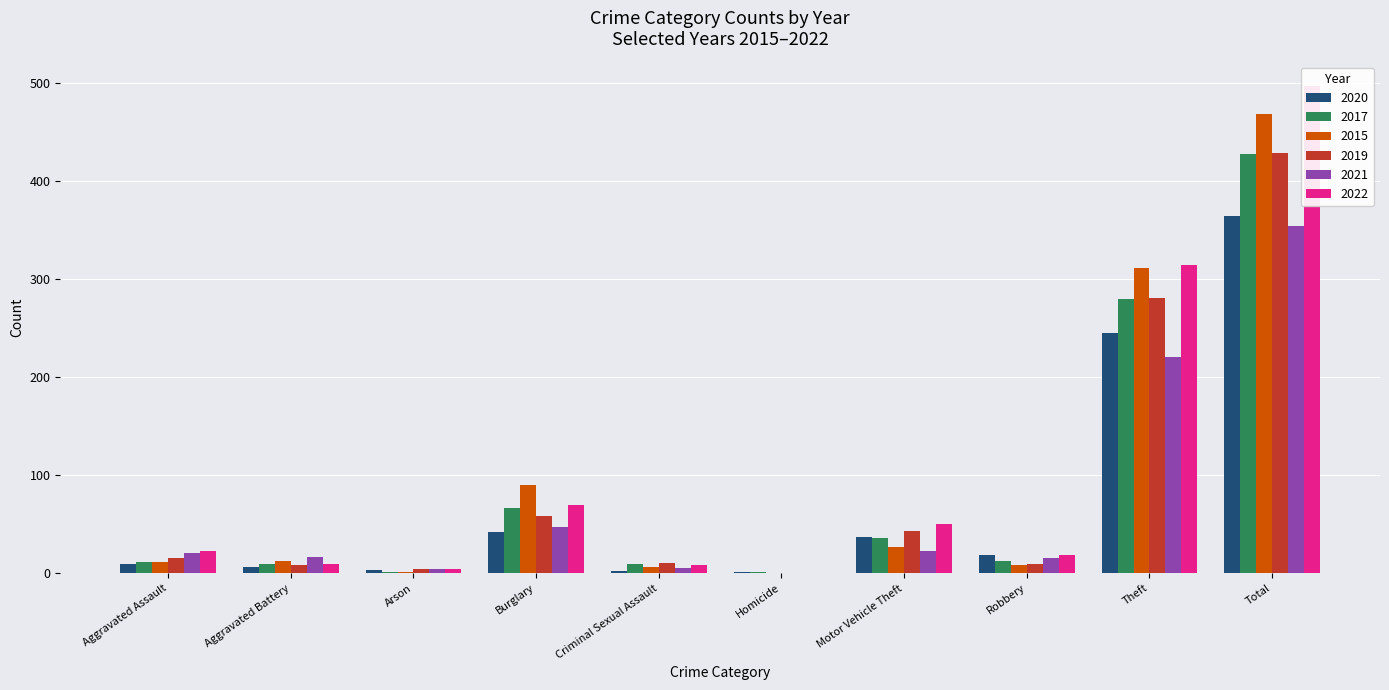

What are all the series names shown in the legend?

2020, 2017, 2015, 2019, 2021, 2022